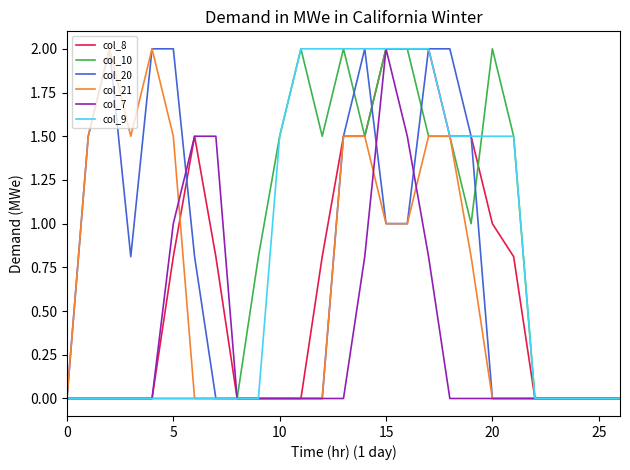

What is the maximum value shown in the chart?

2.0